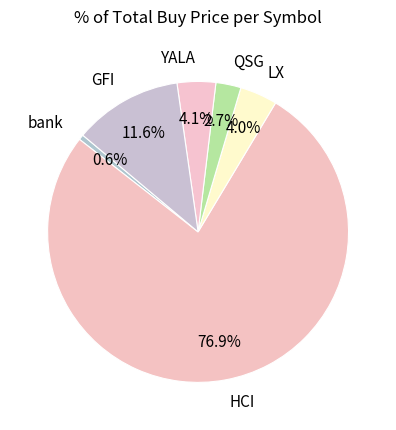

Between LX and bank, which is larger?

LX